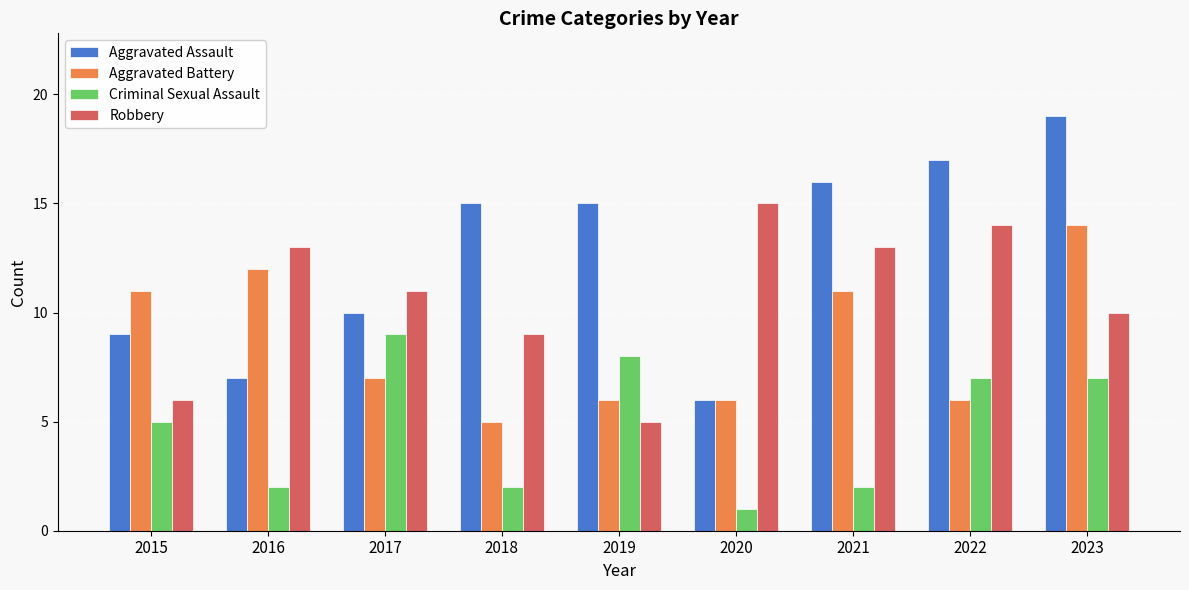

Reading left to right, extract all data points from this chart.

Aggravated Assault: 2015=9	2016=7	2017=10	2018=15	2019=15	2020=6	2021=16	2022=17	2023=19
Aggravated Battery: 2015=11	2016=12	2017=7	2018=5	2019=6	2020=6	2021=11	2022=6	2023=14
Criminal Sexual Assault: 2015=5	2016=2	2017=9	2018=2	2019=8	2020=1	2021=2	2022=7	2023=7
Robbery: 2015=6	2016=13	2017=11	2018=9	2019=5	2020=15	2021=13	2022=14	2023=10